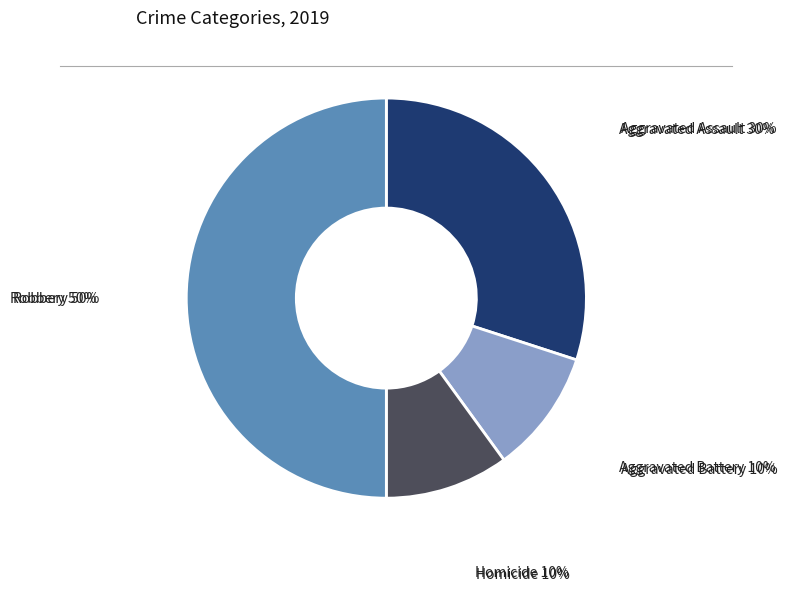

To the nearest percent, what is the average slice percentage?

25%